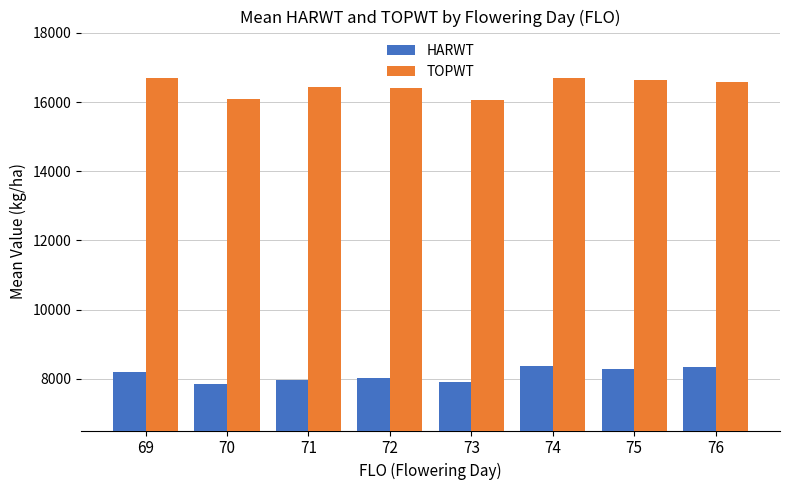

What is the approximate value of TOPWT at 72, to the nearest 100?

16400